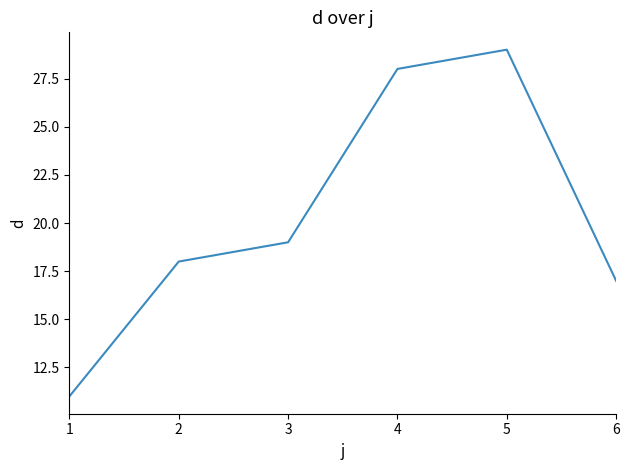

How many series are shown in this chart?

1